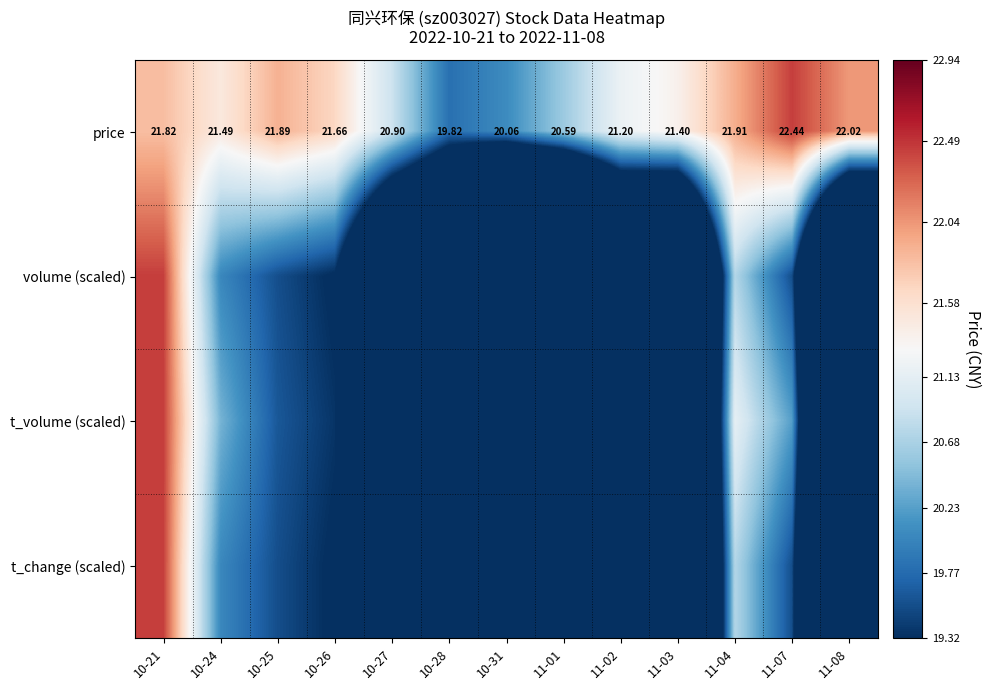

What is the highest value of the volume (scaled) series?

22.4